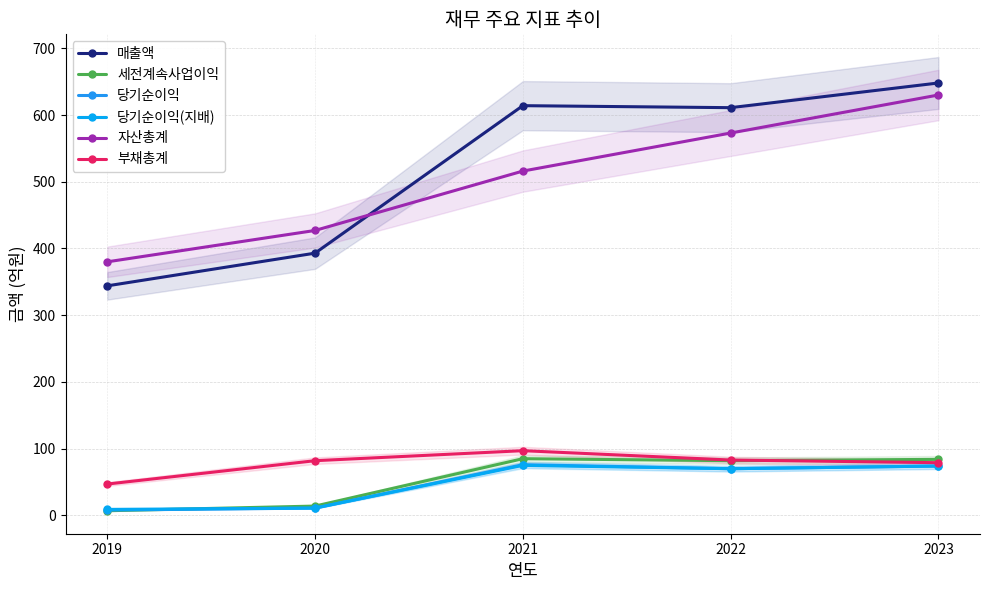

True or false: 자산총계 and 당기순이익(지배) cross at least once.

False